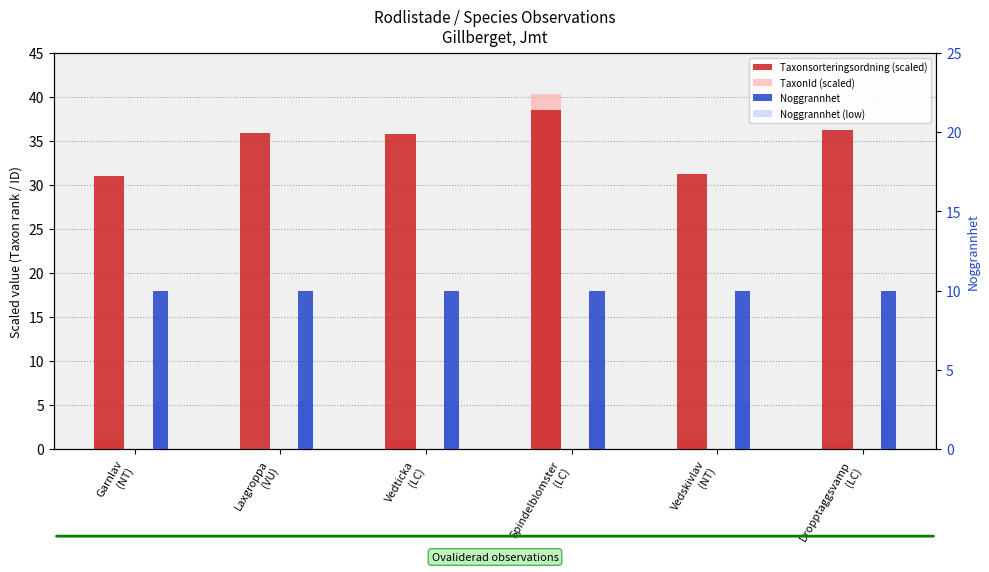

What is the total value across all series at Vedskivlav
(NT)?

45.4